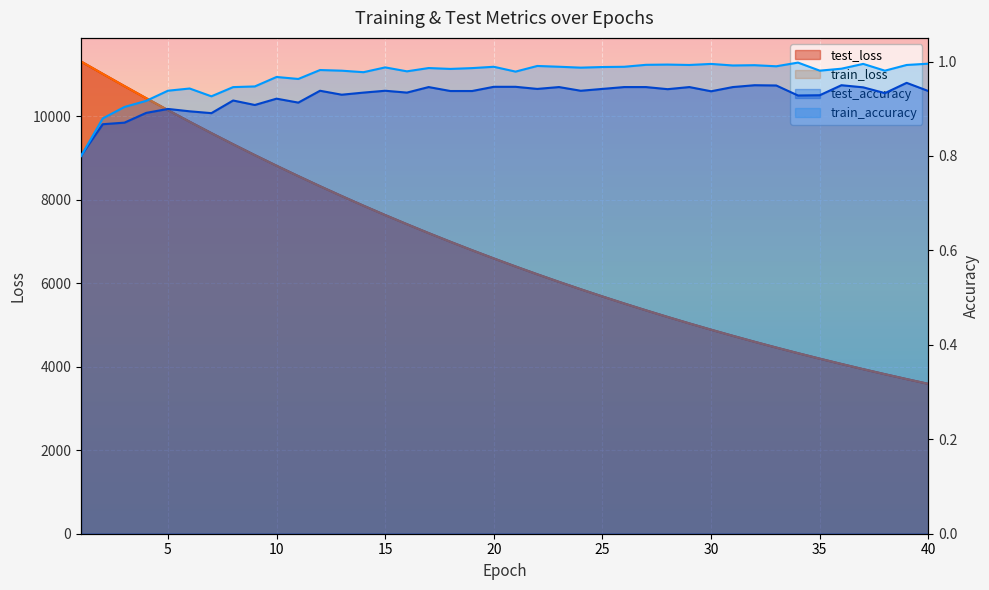

What is the difference between the highest and lowest values at 27?

5348.5